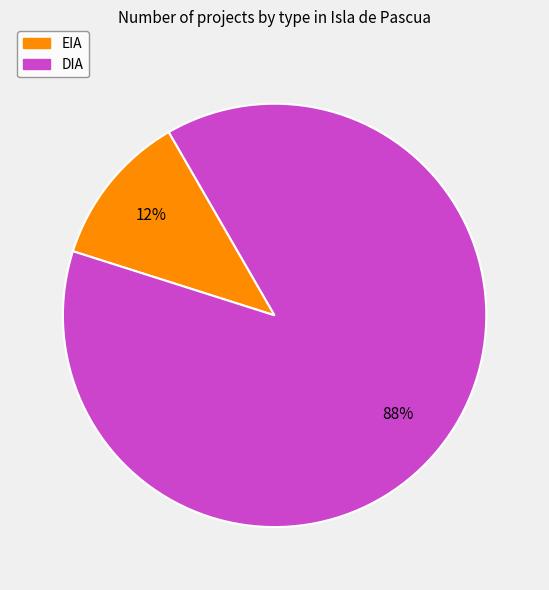

To the nearest percent, what is the difference between the largest and smallest slice percentages?

76%